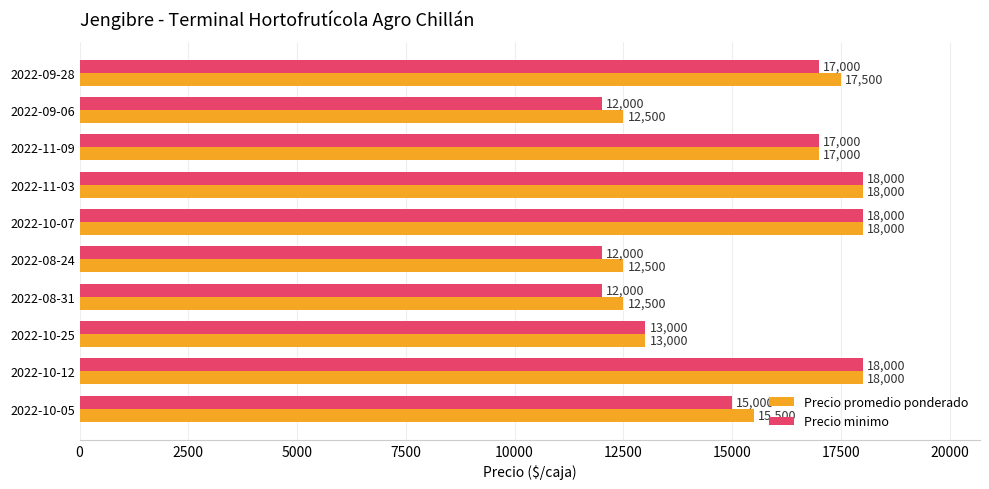

At 2022-10-05, list the series in order from largest to smallest.

Precio promedio ponderado, Precio minimo